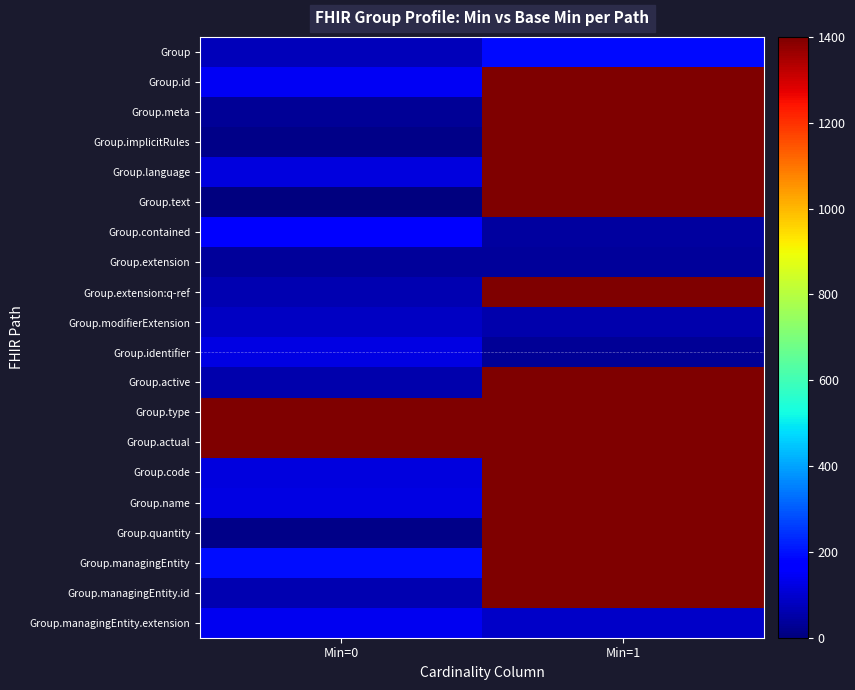

How many data points does each series have?

2